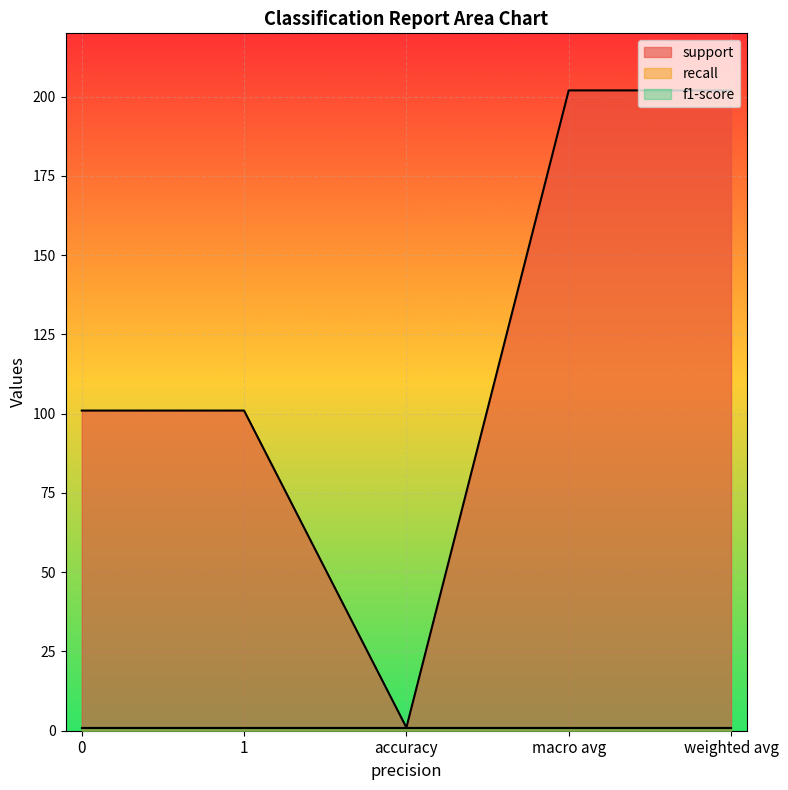

What is the difference between the second highest and second lowest values in the support series?

101